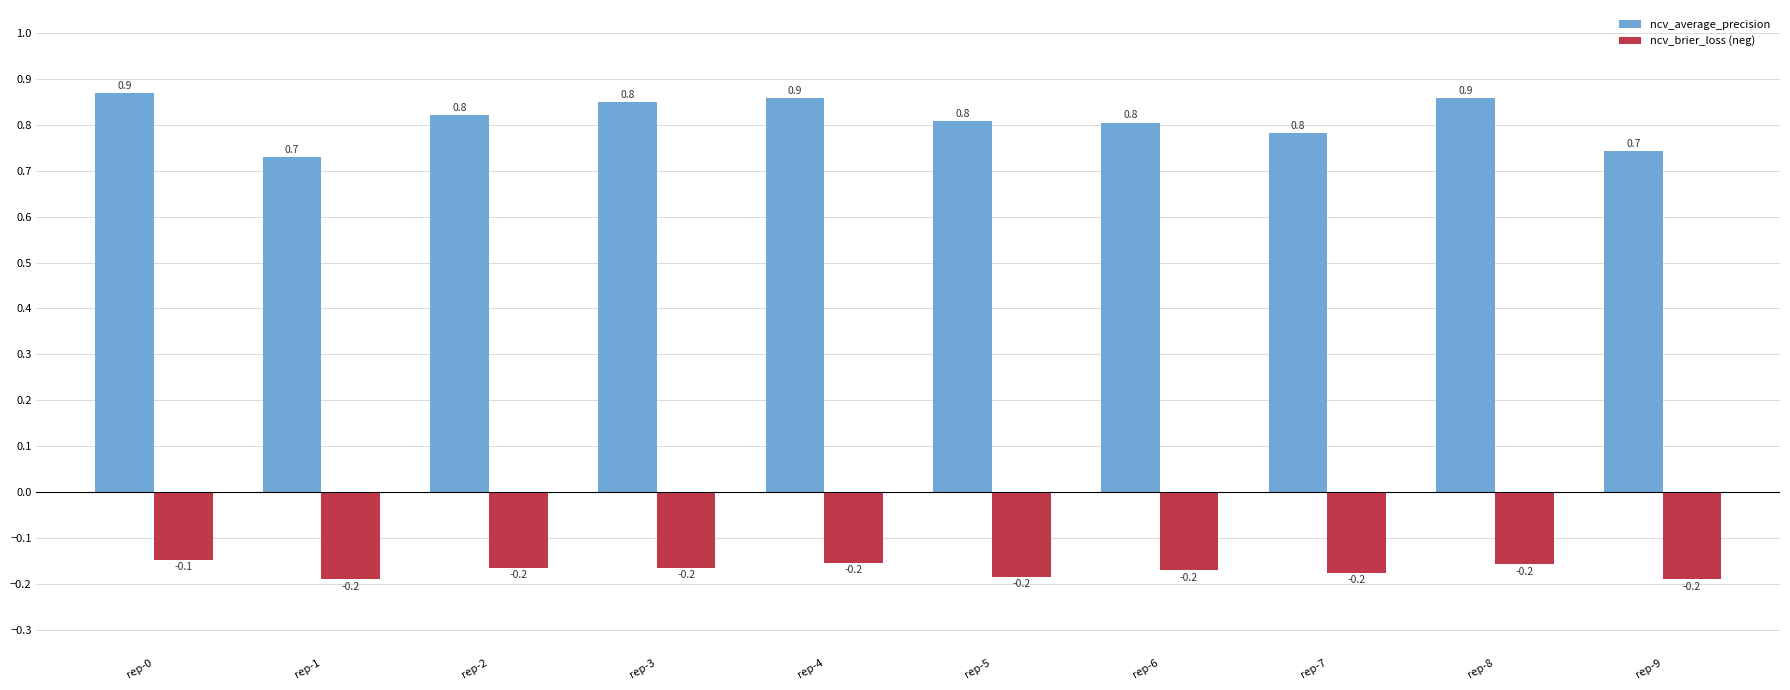

List the series in order of their peak value, lowest first.

ncv_brier_loss (neg), ncv_average_precision